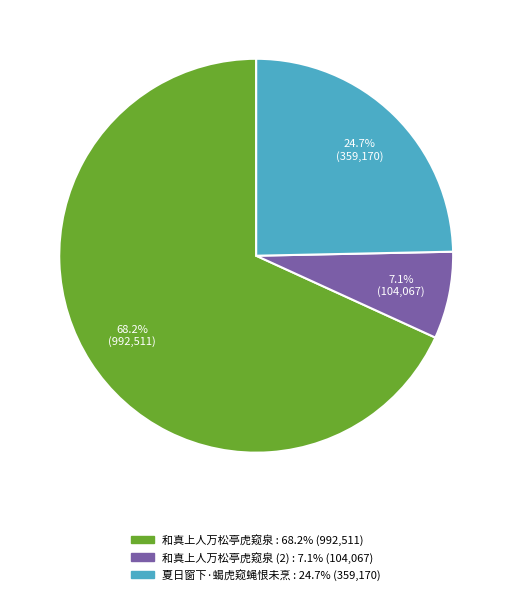

Does any single category account for the majority?

Yes